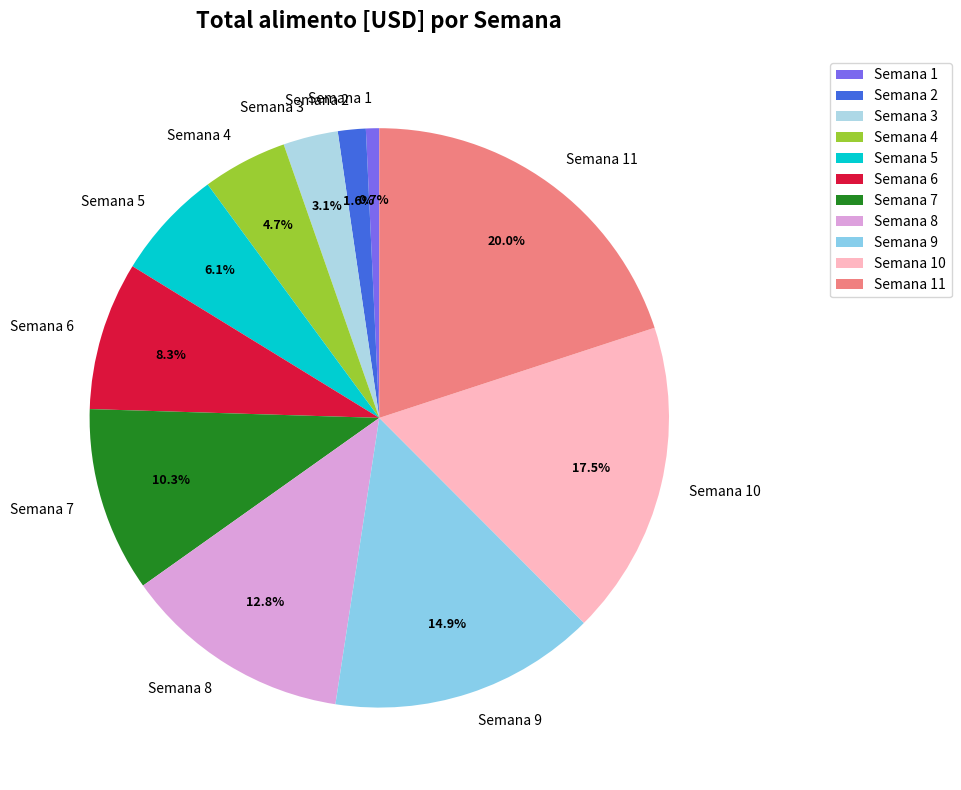

Does Semana 1 represent more than half of the total?

No